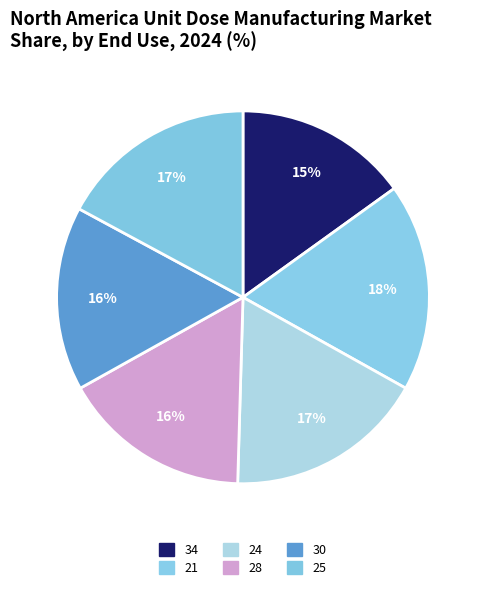

What is the ratio of the value at 28 to the value at 21?

0.9